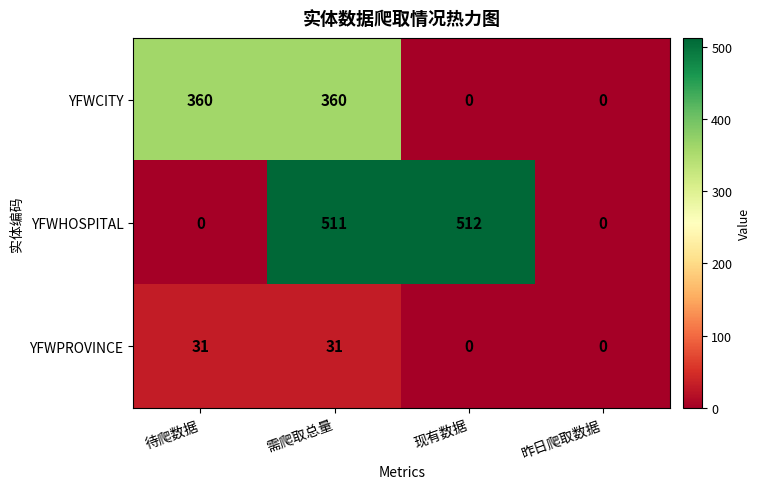

Rank the series by their average value, from lowest to highest.

YFWPROVINCE, YFWCITY, YFWHOSPITAL